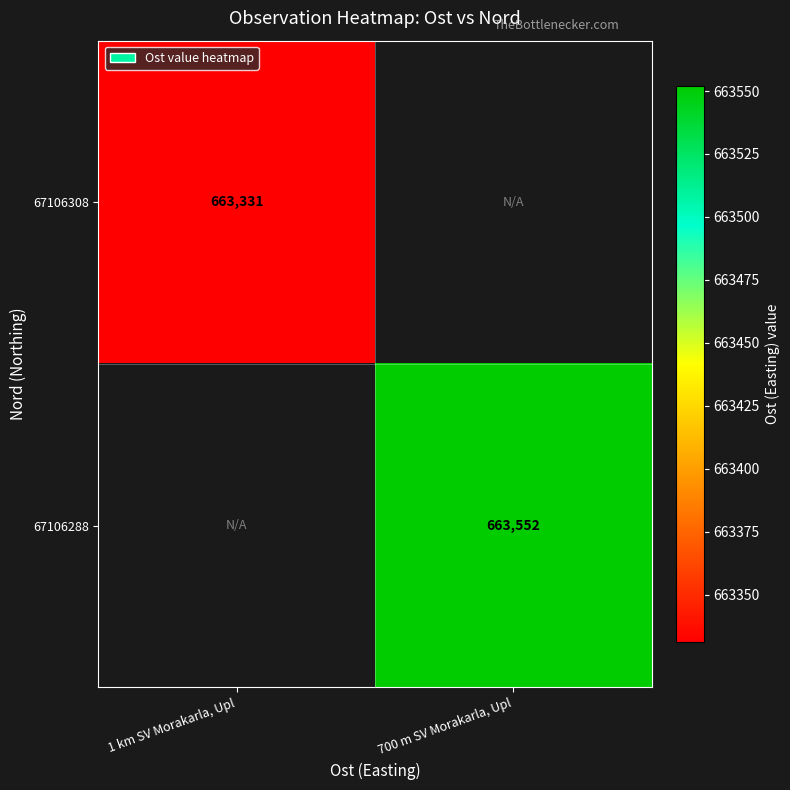

Count the number of data series in this chart.

2